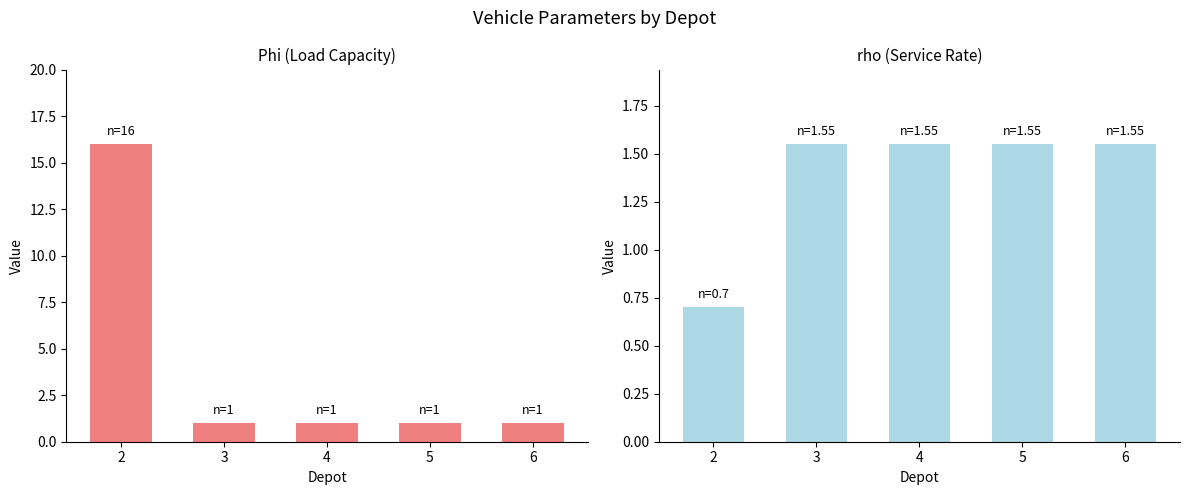

The value of rho at 3 is 1.6. True or false?

True